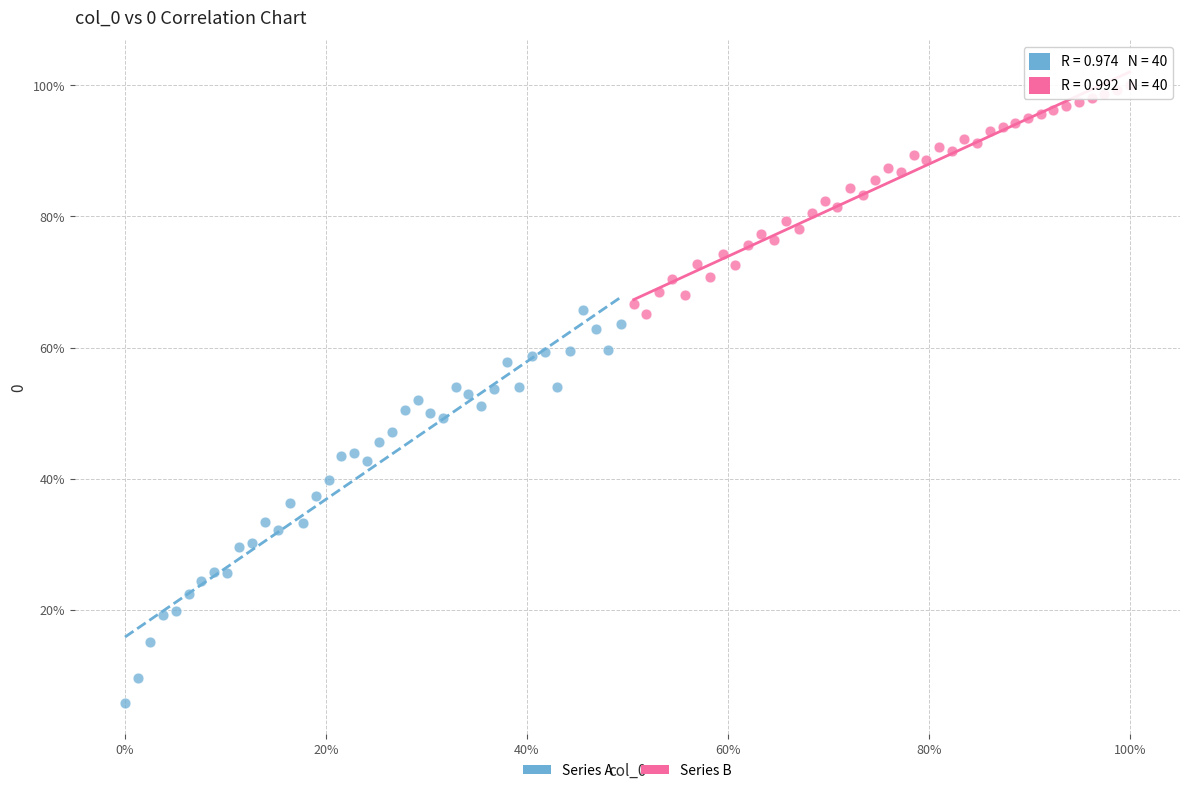

Which series contains the lowest Y value?

Series A